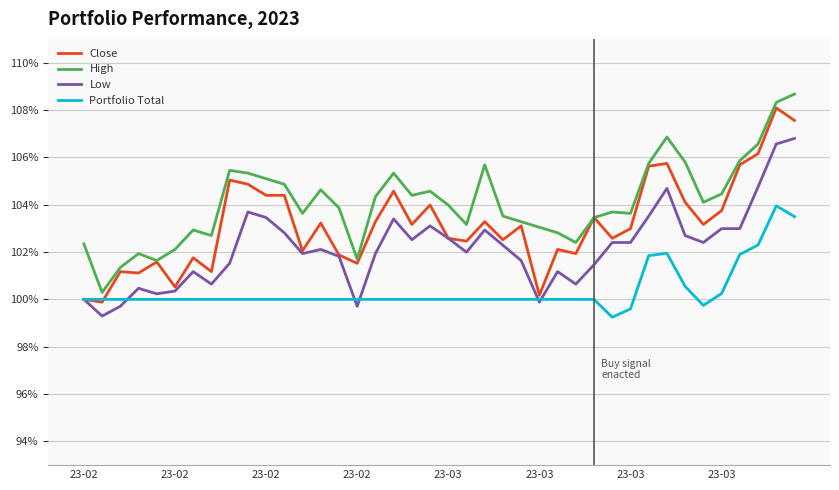

What is the highest value of the Low series?

106.8